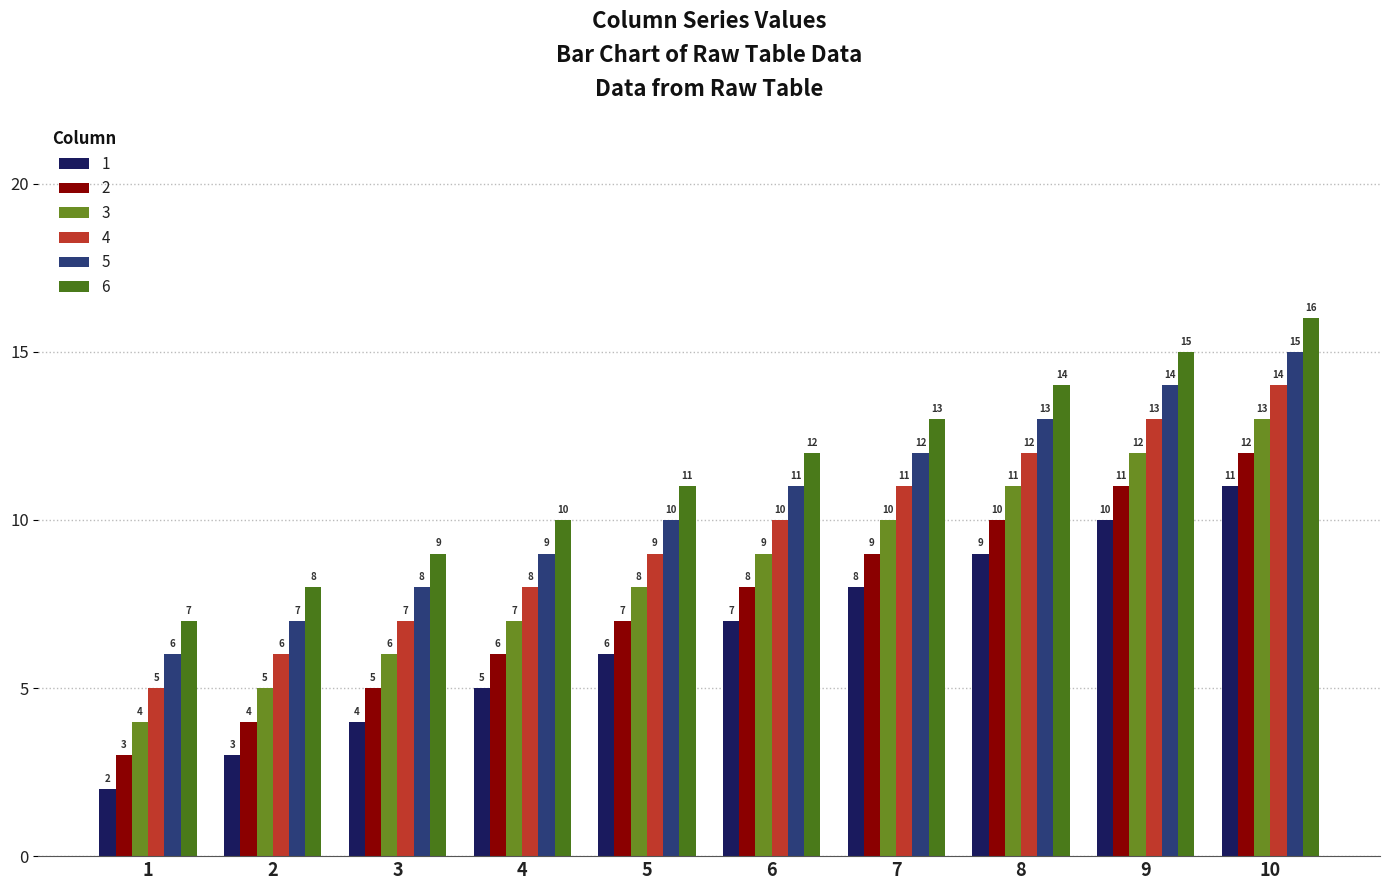

Which category has the lowest value in the 2 series?

1